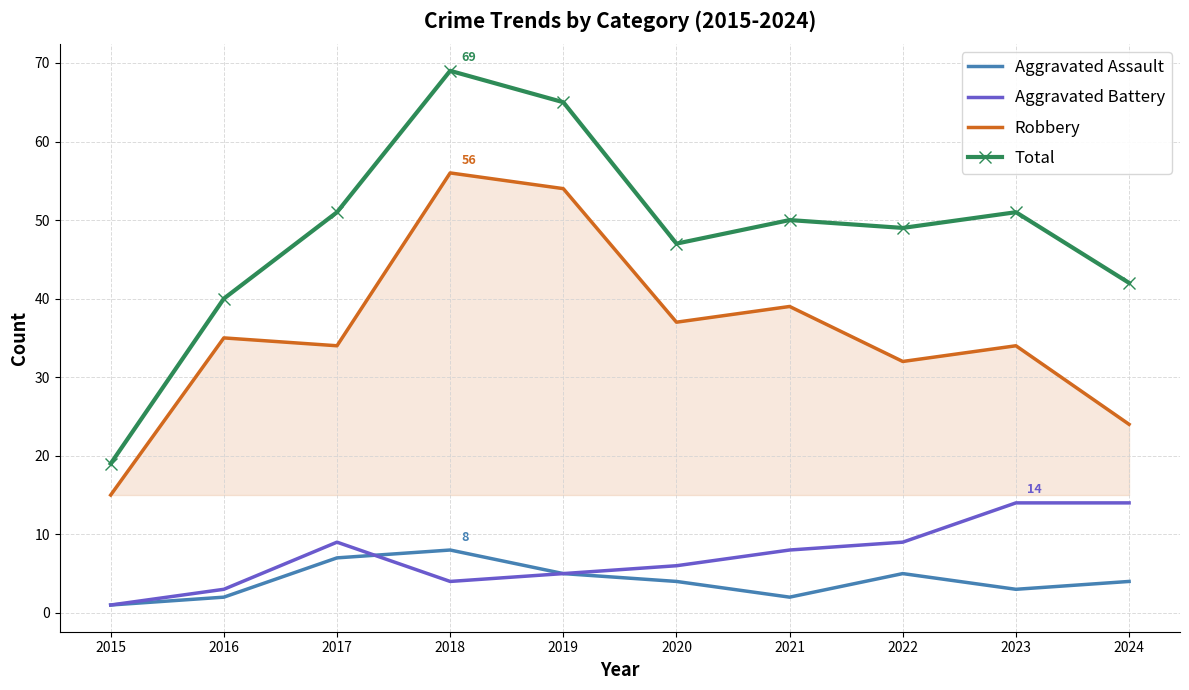

What value does the Total series have at 2024?

42